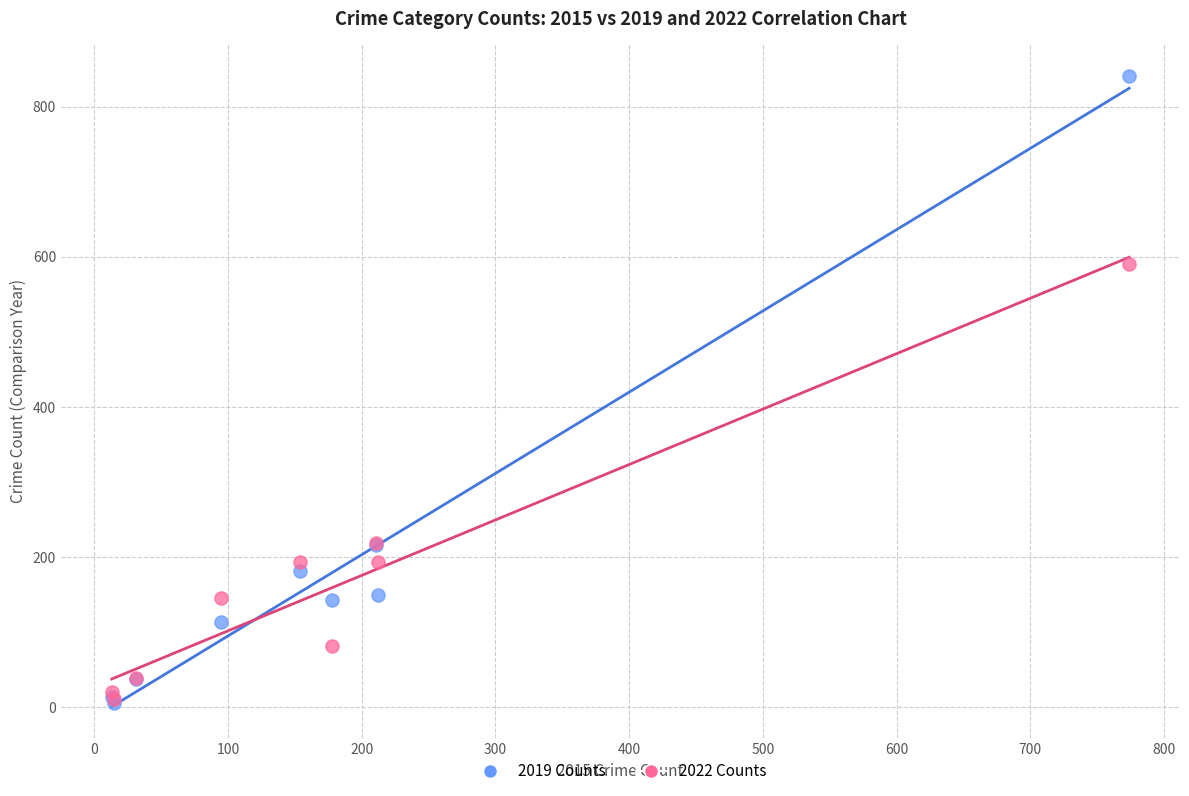

Across all series, what Y value is closest to 423?

590